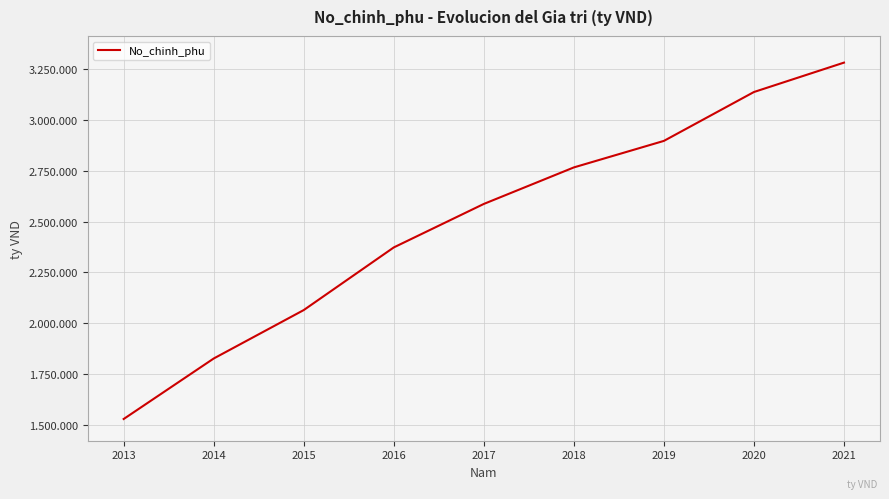

Which category has the lowest value across all series?

2013